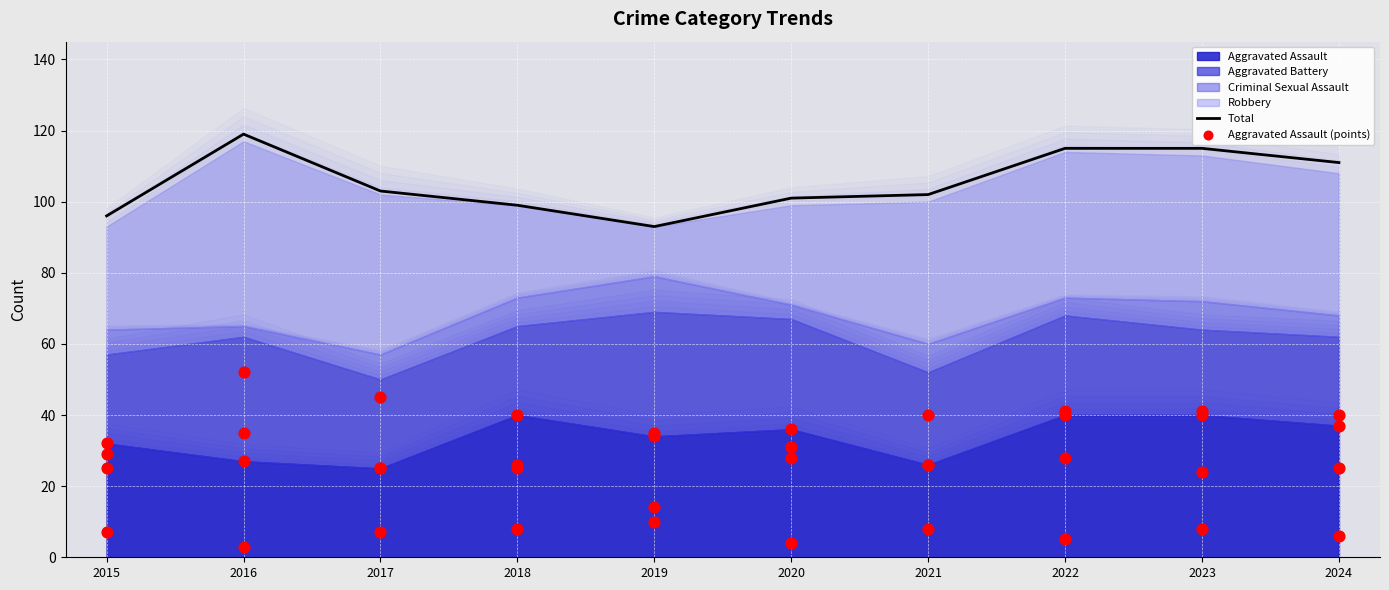

Which series contains the lowest Y value?

Aggravated Assault (points)